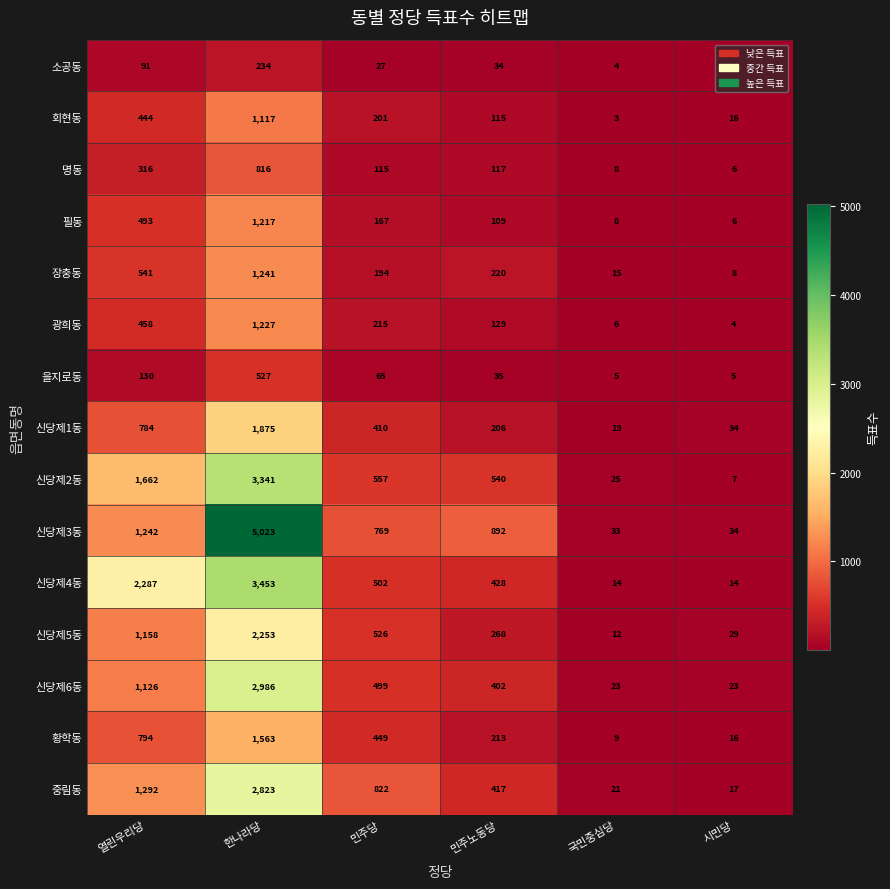

What is the sum of all 신당제3동 values?

7993